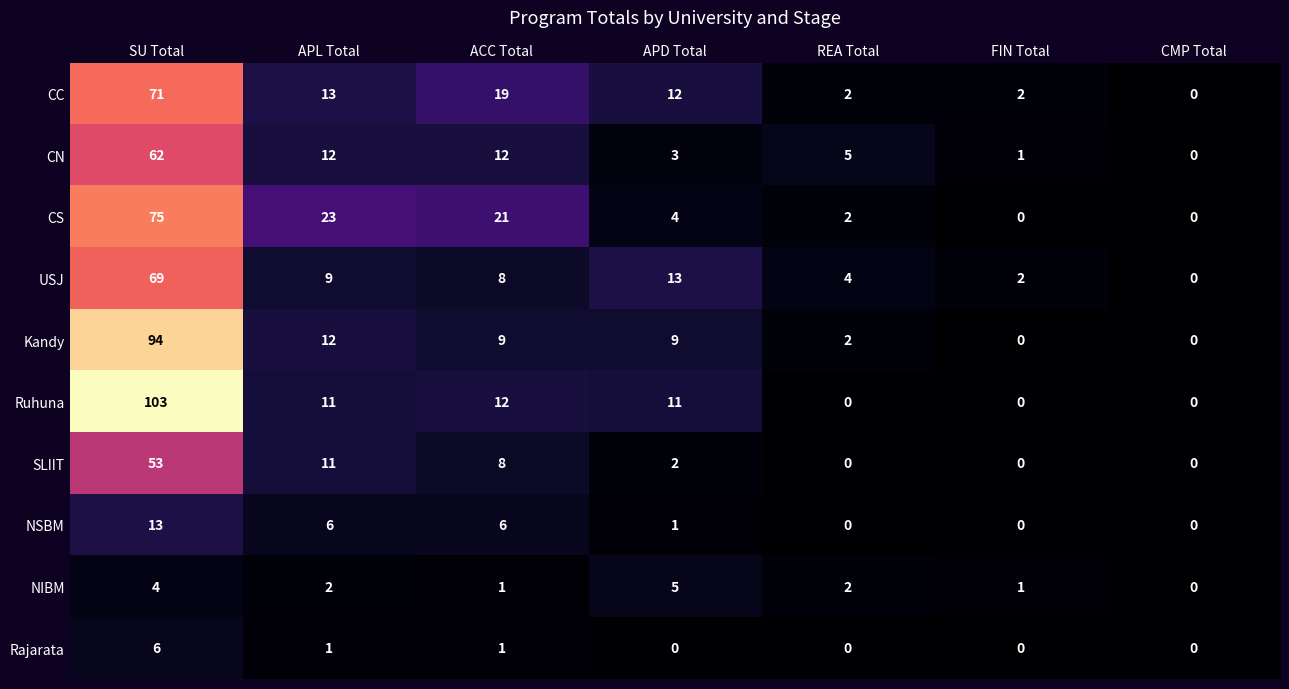

How many values in the CS series are below 4?

3